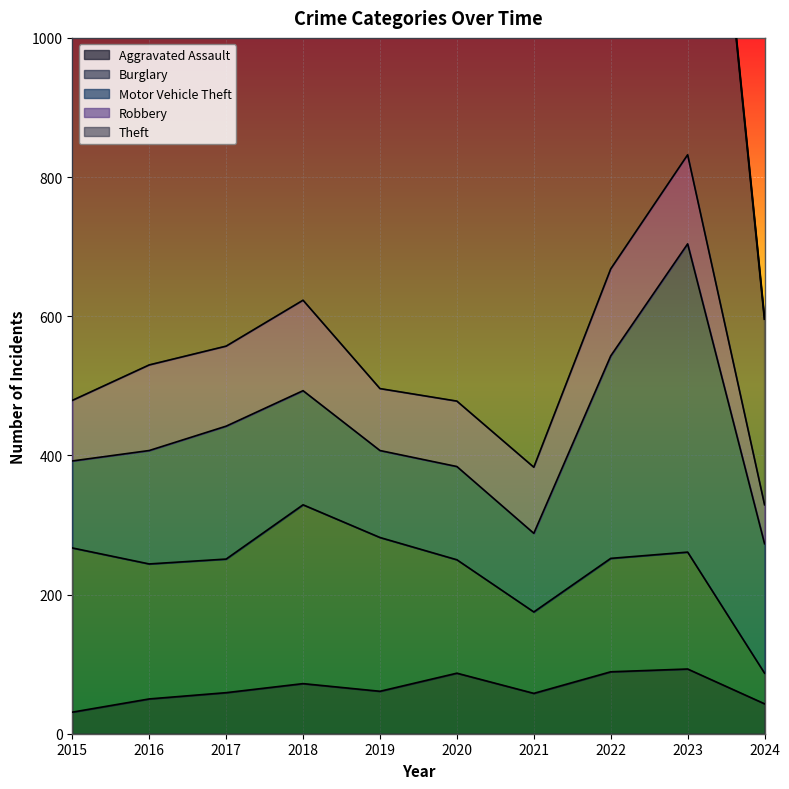

What is the minimum value shown in the chart?

31